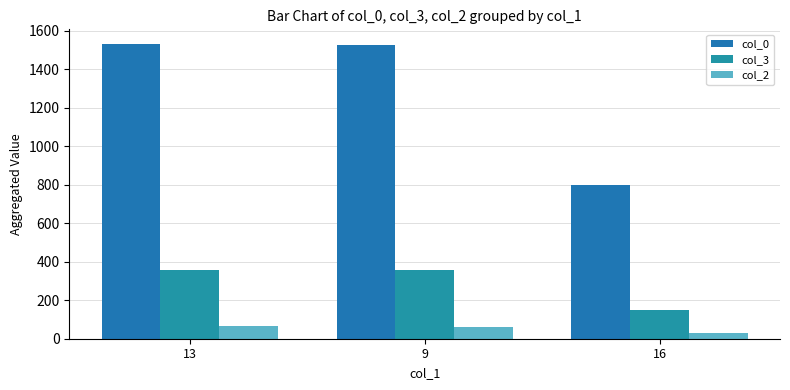

At which category does the chart reach its minimum across all series?

16